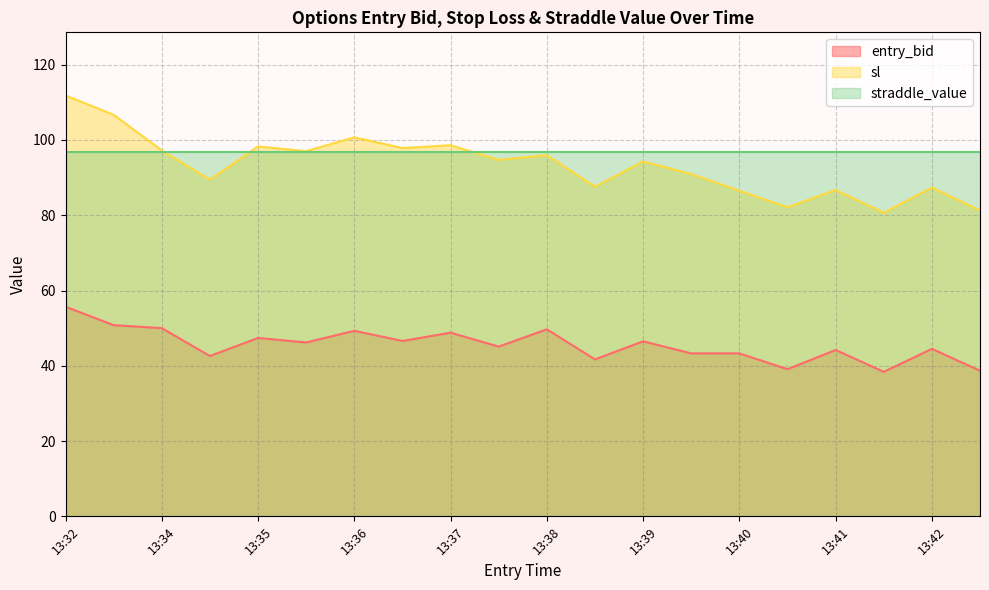

What is the spread (max minus min) of values at 13:42?

52.3